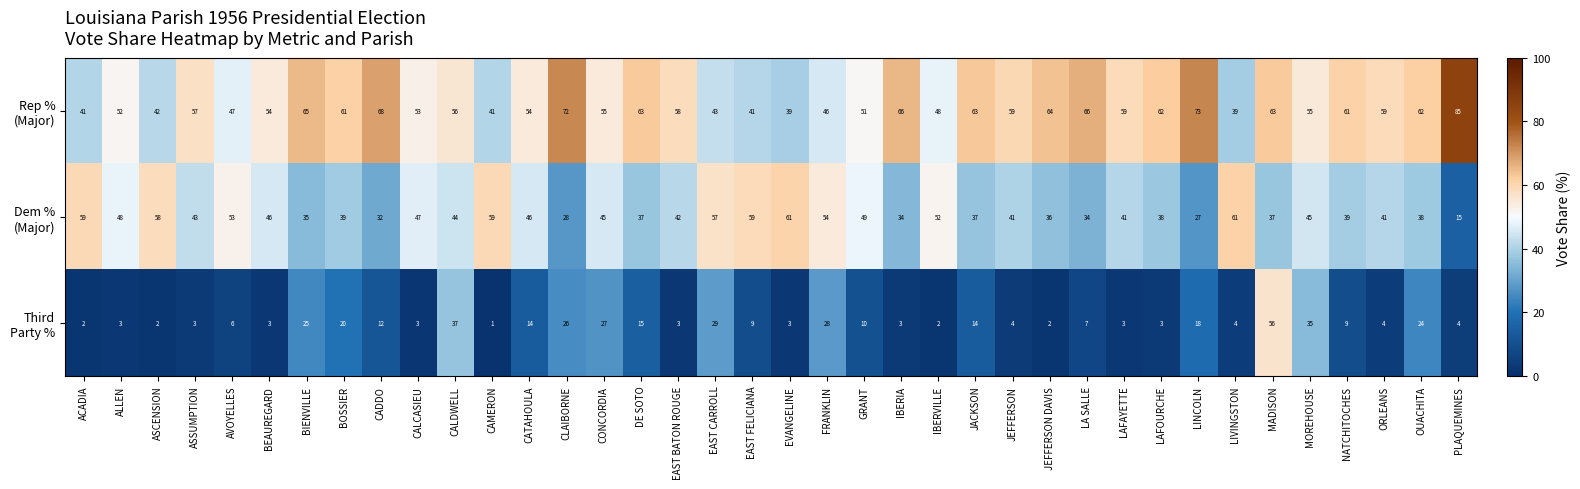

At how many categories does at least one series exceed 50?

38